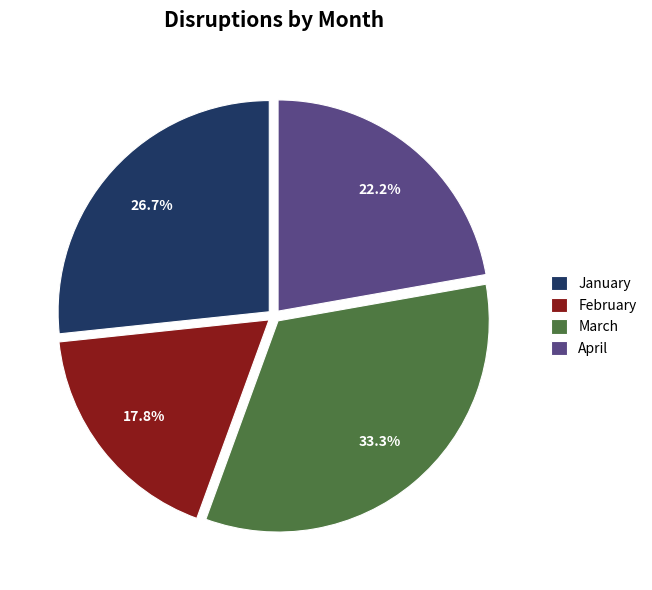

Which category has the biggest portion of the pie?

March